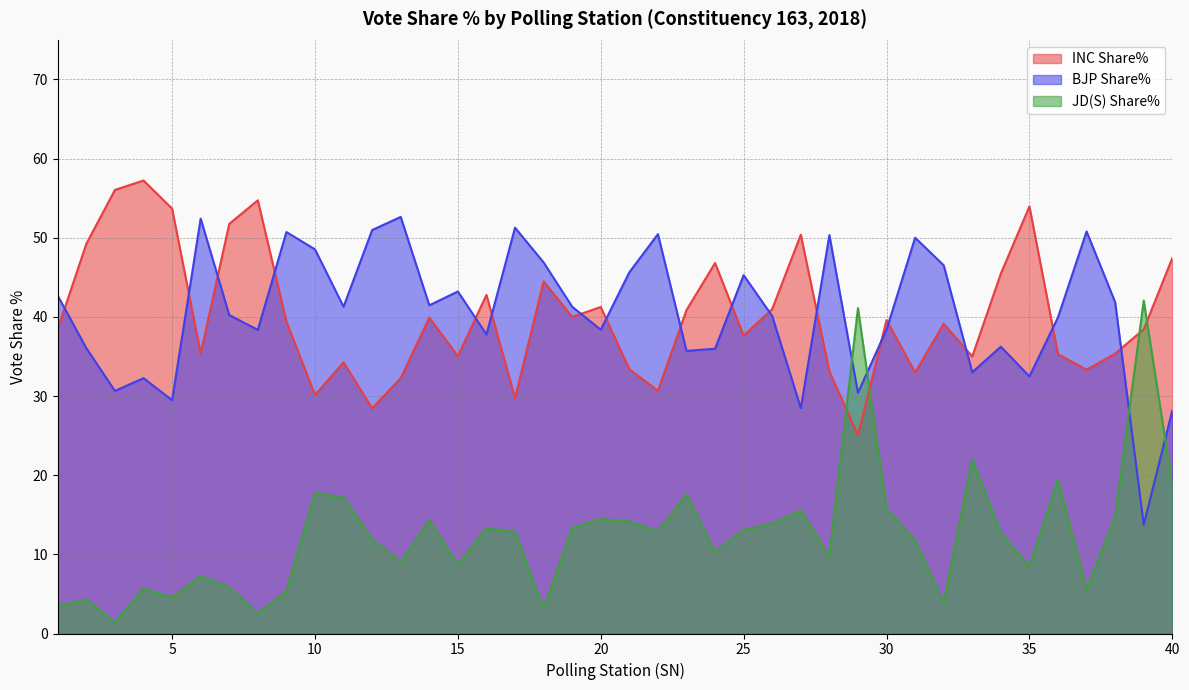

What is the spread (max minus min) of values at 13?

43.6